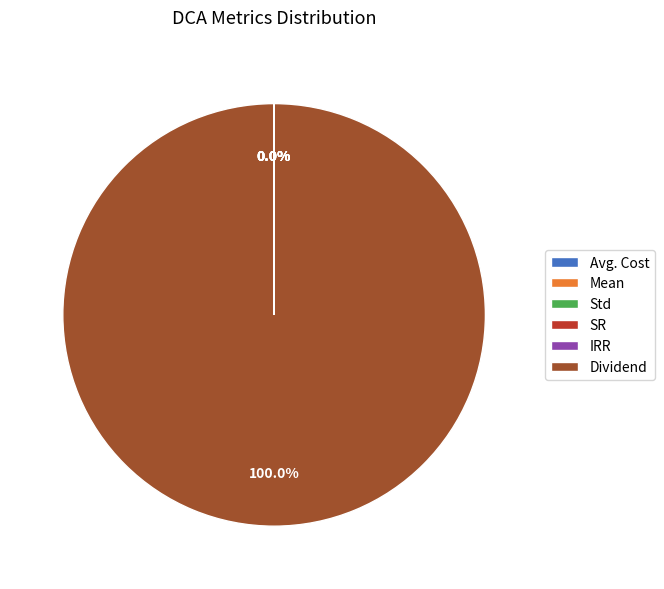

What is the largest slice in the pie chart?

Dividend